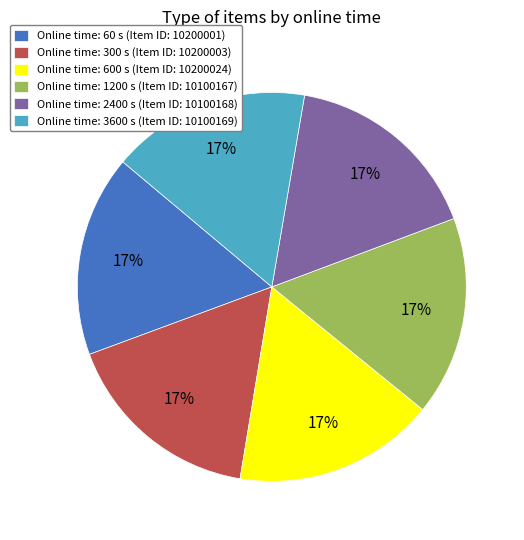

How many slices are in this pie chart?

6